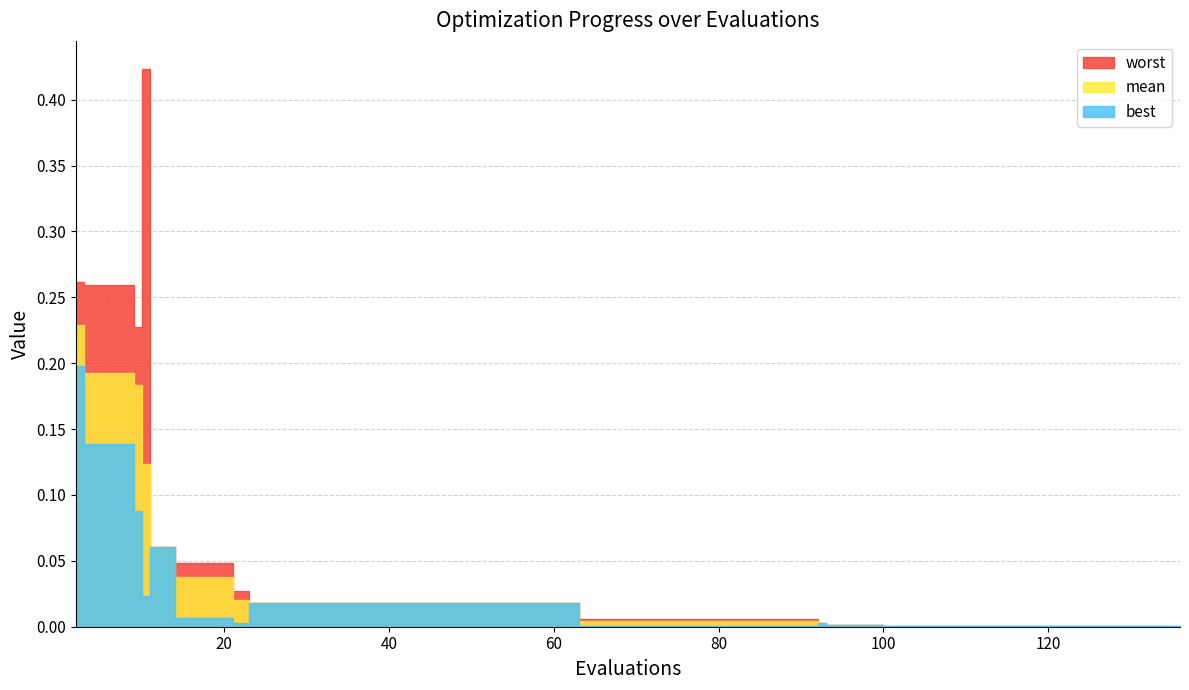

The value of mean at 100 is 0.0. True or false?

False